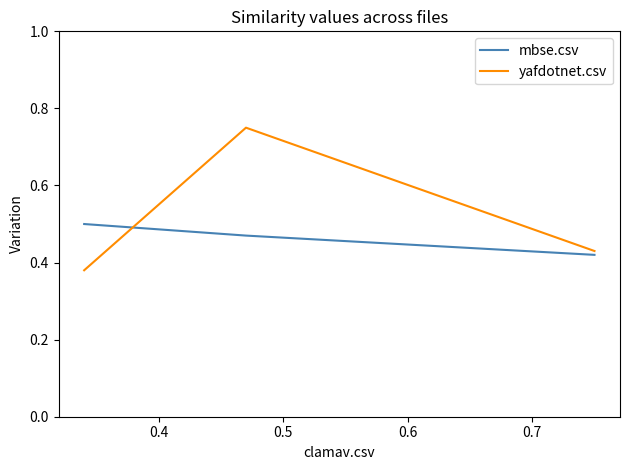

At how many categories does at least one series exceed 0?

3